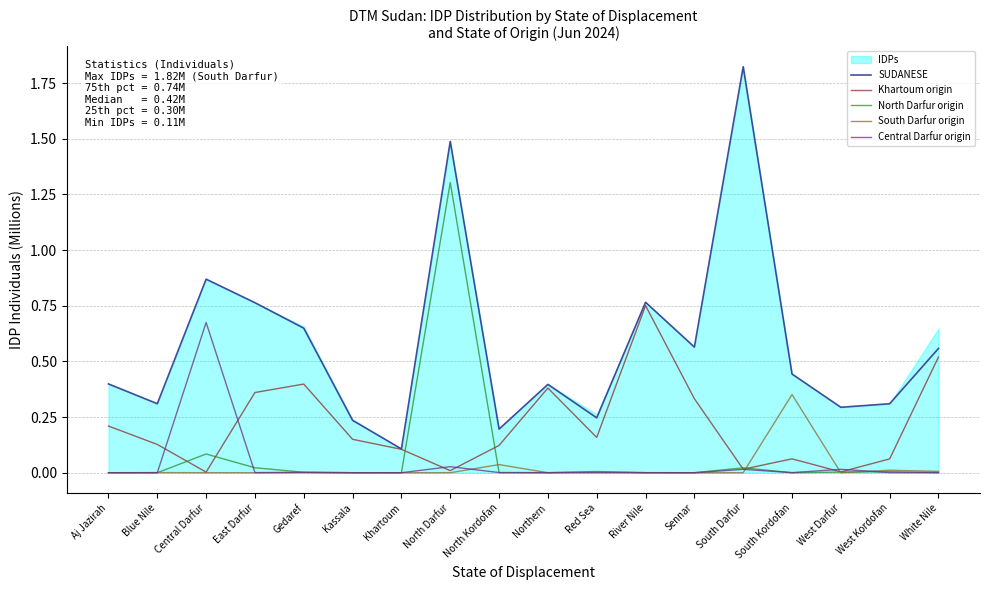

Reading left to right, extract all data points from this chart.

SUDANESE: 0.4	0.3	0.9	0.8	0.6	0.2	0.1	1.5	0.2	0.4	0.2	0.8	0.6	1.8	0.4	0.3	0.3	0.6
Khartoum origin: 0.2	0.1	0.0	0.4	0.4	0.2	0.1	0.0	0.1	0.4	0.2	0.8	0.3	0.0	0.1	0.0	0.1	0.5
North Darfur origin: 0.0	0.0	0.1	0.0	0.0	0.0	0.0	1.3	0.0	0.0	0.0	0.0	0.0	0.0	0.0	0.0	0.0	0.0
South Darfur origin: 0.0	0.0	0.0	0.0	0.0	0.0	0.0	0.0	0.0	0.0	0.0	0.0	0.0	0.0	0.4	0.0	0.0	0.0
Central Darfur origin: 0.0	0.0	0.7	0.0	0.0	0.0	0.0	0.0	0.0	0.0	0.0	0.0	0.0	0.0	0.0	0.0	0.0	0.0